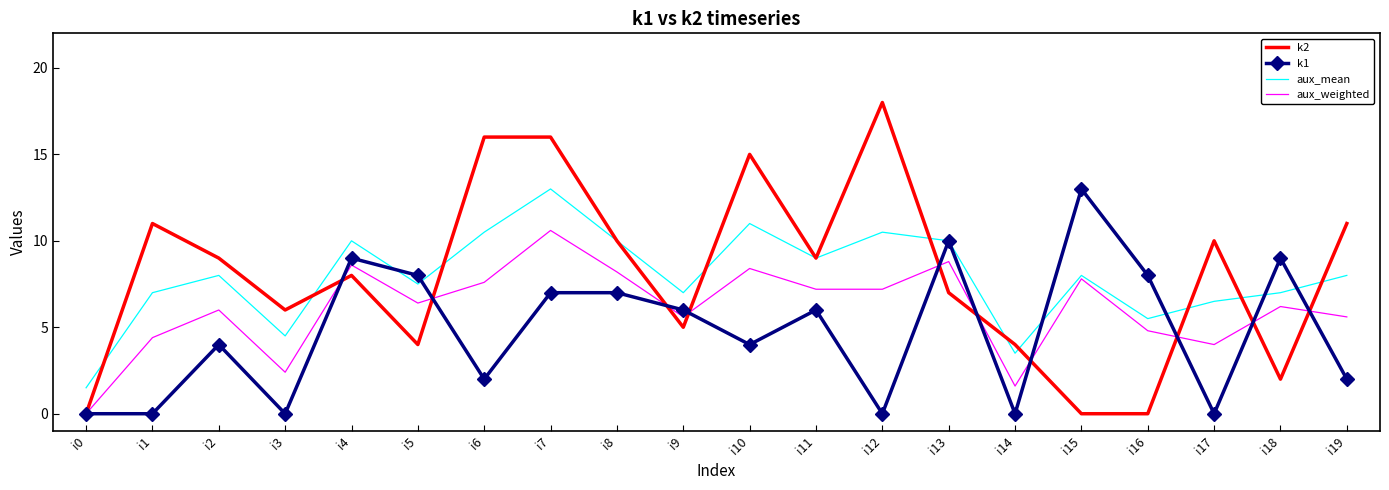

Which series changed the most between i14 and i15?

k1